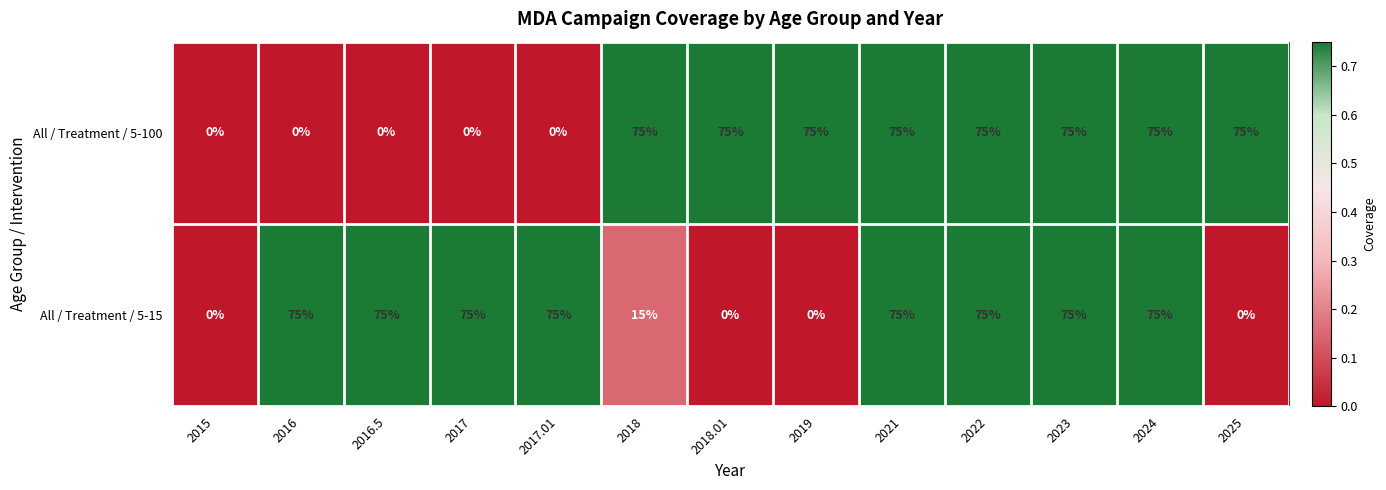

What is the difference between the maximum and minimum values in the All / Treatment / 5-15 series?

75